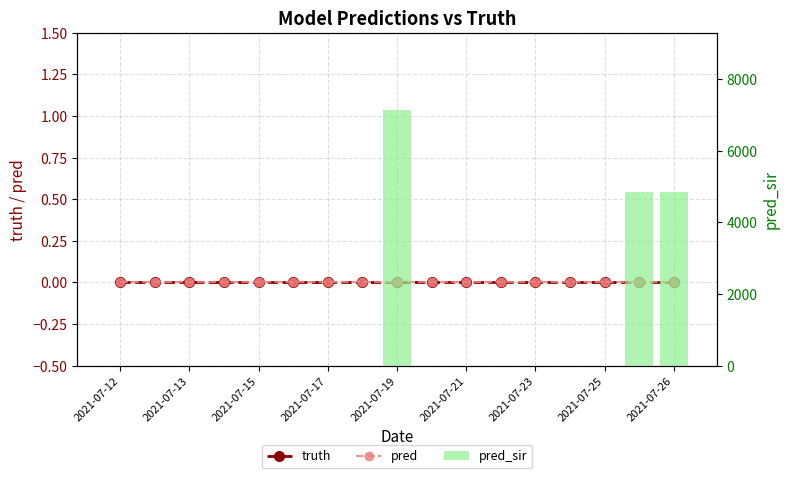

Count the number of categories in the chart.

17